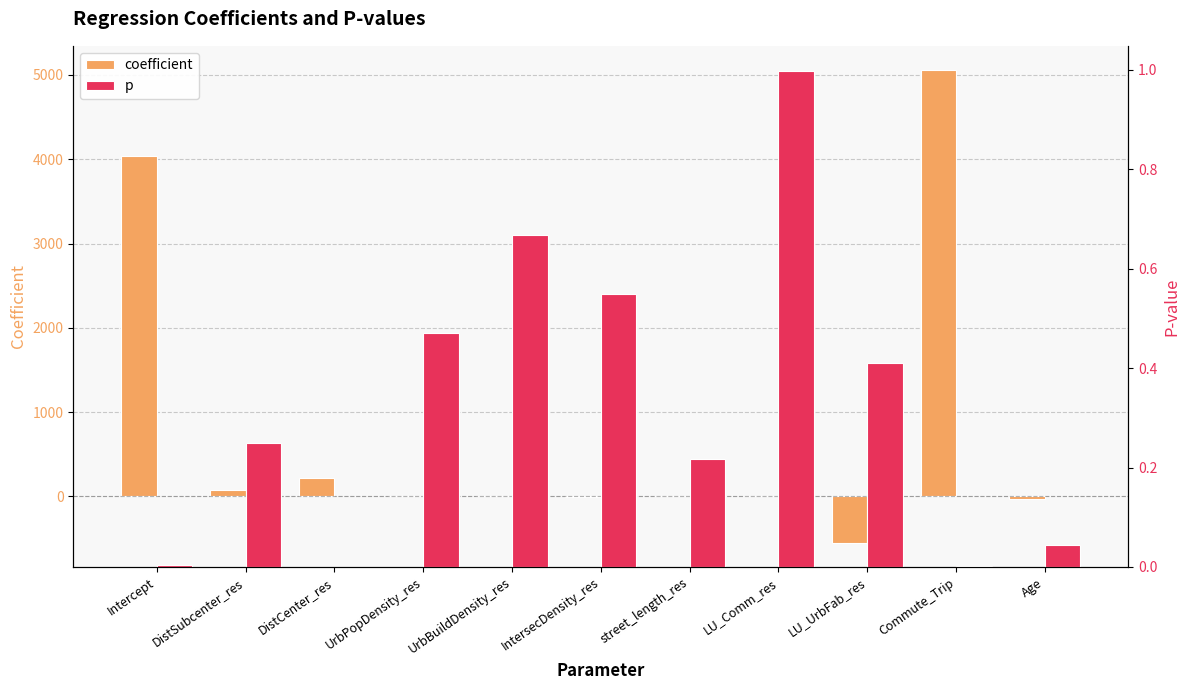

At how many categories does at least one series exceed 2109?

2